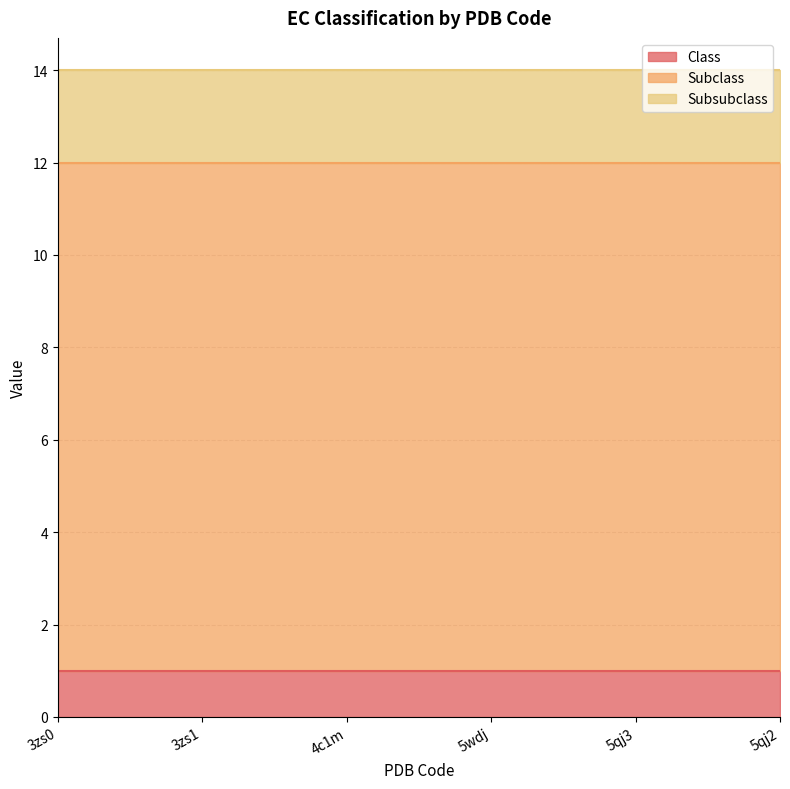

True or false: Subsubclass and Class cross at least once.

False